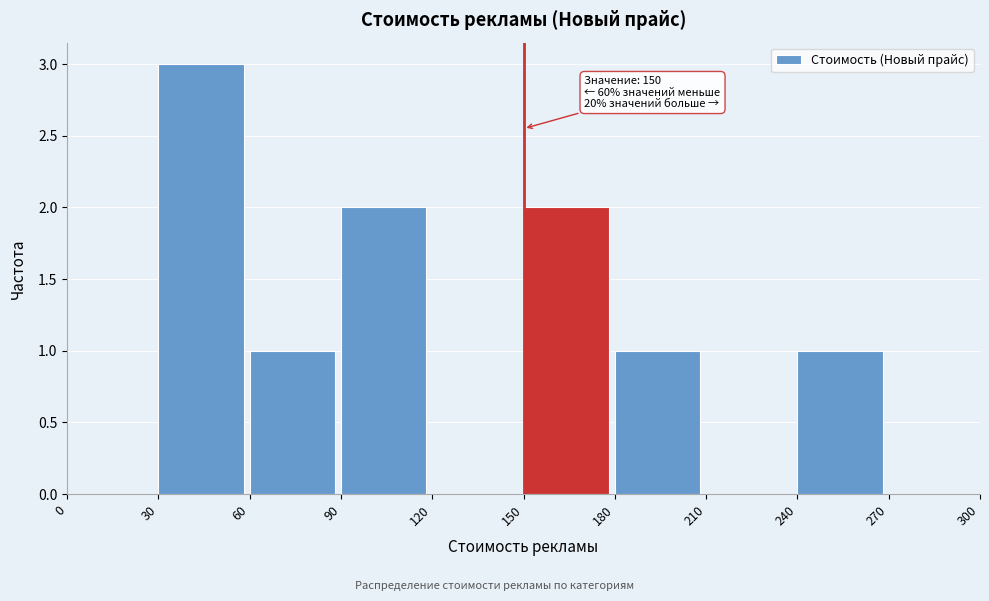

Over which range of the x-axis is the bar tallest?

30 to 60